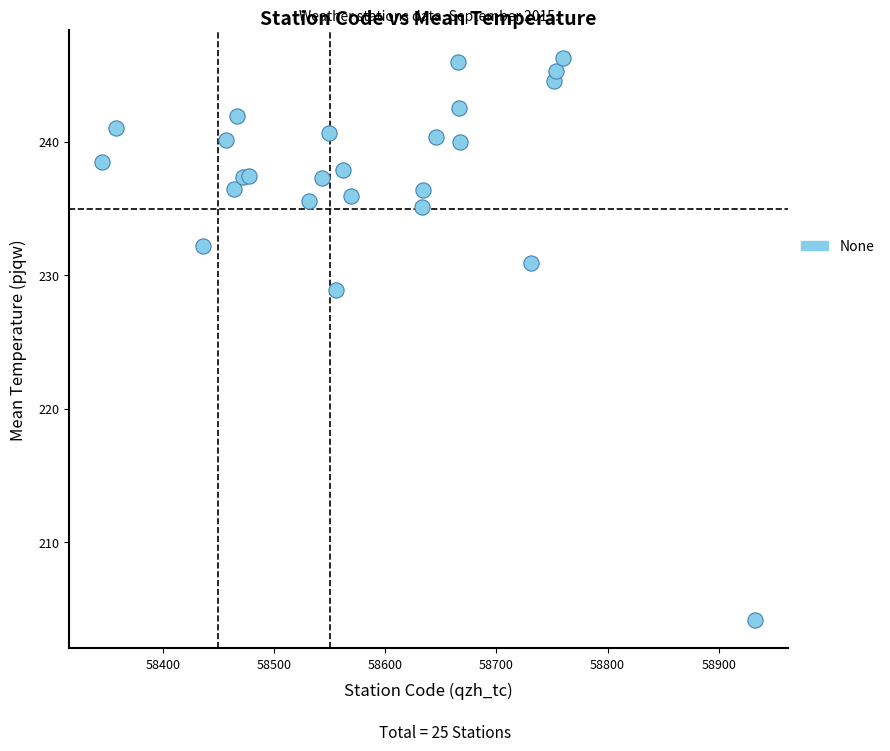

What Y value in the scatter plot is closest to 225?

228.9